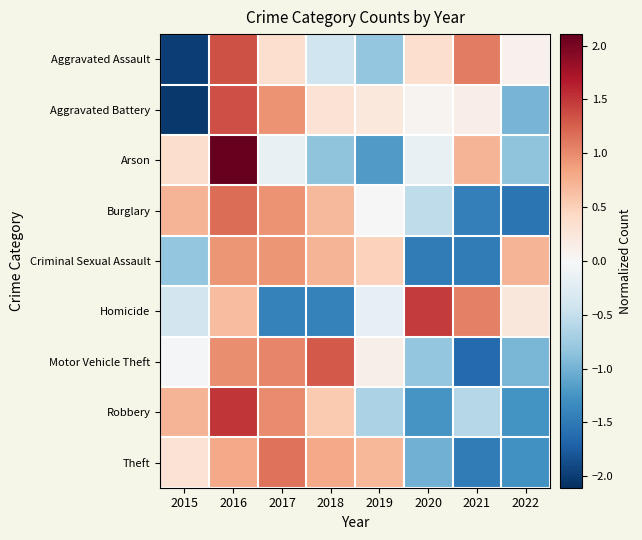

Between 2016 and 2019, which series saw the biggest shift?

Arson